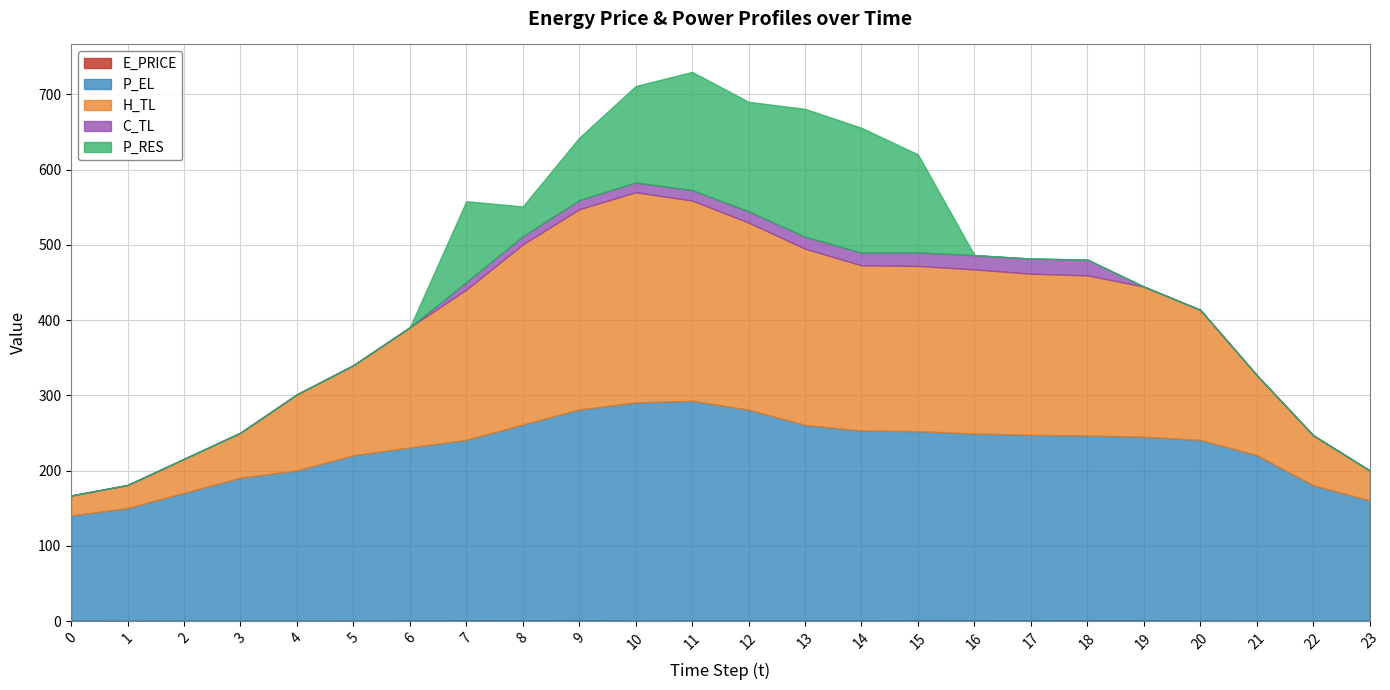

Reading left to right, list all the values displayed in this chart.

E_PRICE: 0=0.3	1=0.2	2=0.3	3=0.5	4=0.3	5=0.3	6=0.8	7=1.0	8=1.1	9=1.2	10=0.6	11=0.8	12=0.8	13=0.8	14=0.8	15=1.3	16=1.2	17=1.1	18=1.0	19=1.0	20=0.8	21=0.6	22=0.5	23=0.3
P_EL: 0=140.0	1=150.0	2=170.0	3=190.0	4=200.0	5=220.0	6=230.0	7=240.0	8=260.0	9=280.0	10=290.0	11=292.0	12=280.0	13=260.0	14=252.4	15=251.2	16=248.0	17=246.4	18=245.6	19=244.0	20=239.9	21=220.0	22=180.0	23=160.0
H_TL: 0=26.6	1=30.6	2=45.2	3=59.9	4=101.1	5=119.7	6=159.7	7=199.6	8=239.4	9=266.1	10=279.3	11=266.1	12=248.7	13=234.1	14=219.5	15=219.5	16=218.1	17=214.2	18=212.8	19=199.6	20=173.0	21=106.4	22=66.5	23=39.9
C_TL: 0=0.0	1=0.0	2=0.0	3=0.0	4=0.0	5=0.0	6=0.0	7=10.0	8=11.0	9=12.1	10=13.0	11=14.0	12=15.0	13=16.0	14=17.0	15=18.0	16=19.0	17=20.0	18=21.0	19=0.0	20=0.0	21=0.0	22=0.0	23=0.0
P_RES: 0=0.0	1=0.0	2=0.0	3=0.0	4=0.0	5=0.0	6=0.0	7=107.4	8=39.6	9=83.0	10=128.2	11=157.0	12=145.5	13=169.8	14=165.9	15=130.2	16=0.0	17=0.0	18=0.0	19=0.0	20=0.0	21=0.0	22=0.0	23=0.0